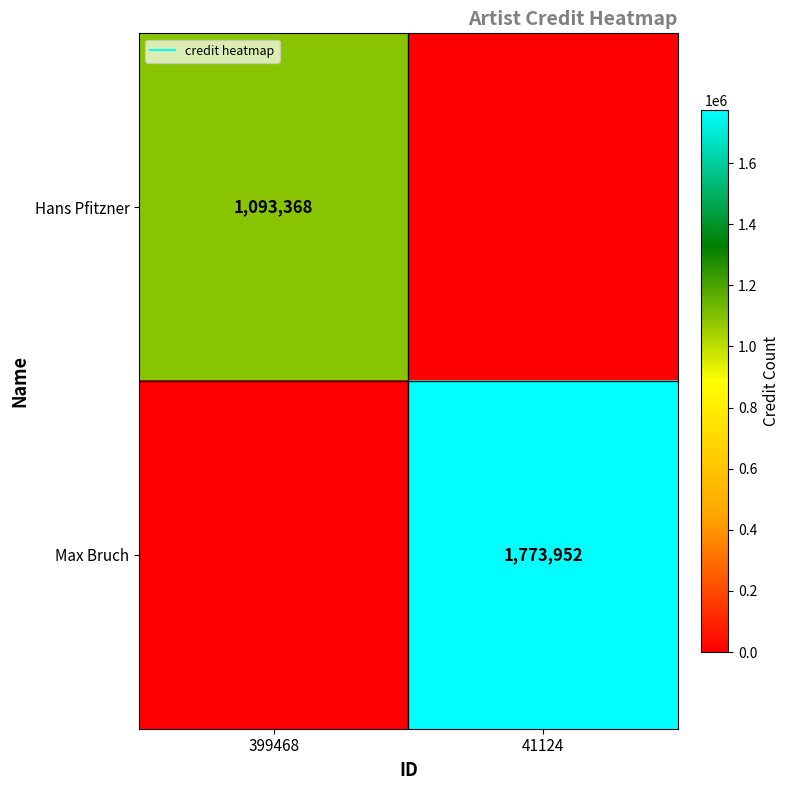

Which series has the largest total across all categories?

Max Bruch